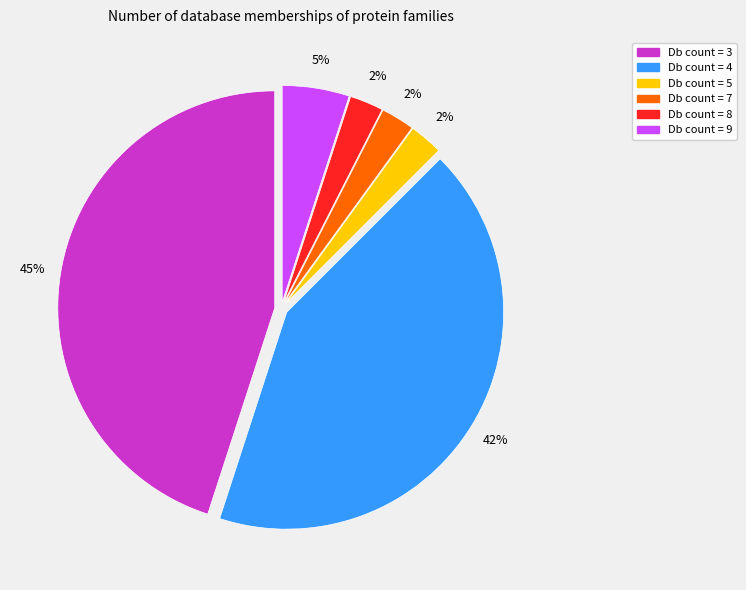

To the nearest percent, what is the difference between the Db count = 4 and Db count = 9 slice percentages?

38%